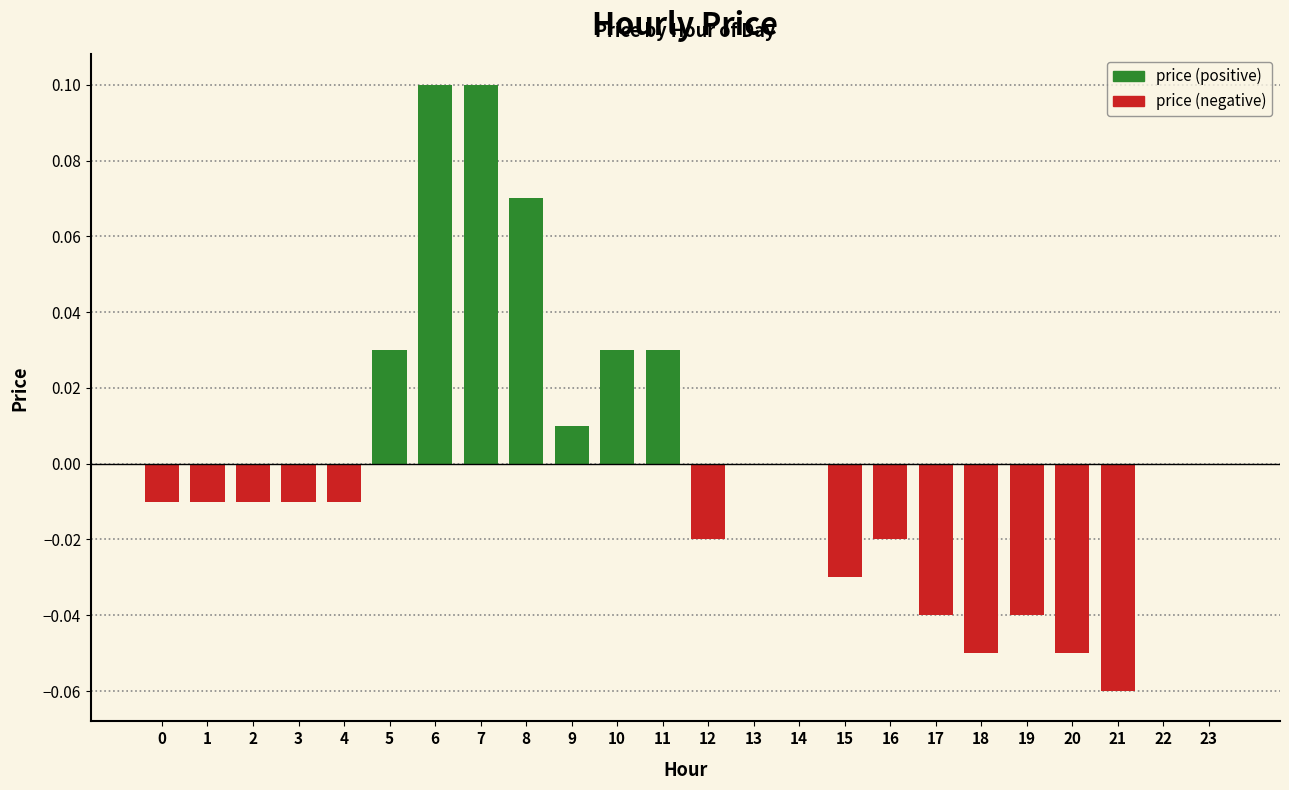

Is the value of price (negative) at 14 greater than the value of price (positive) at 0?

No